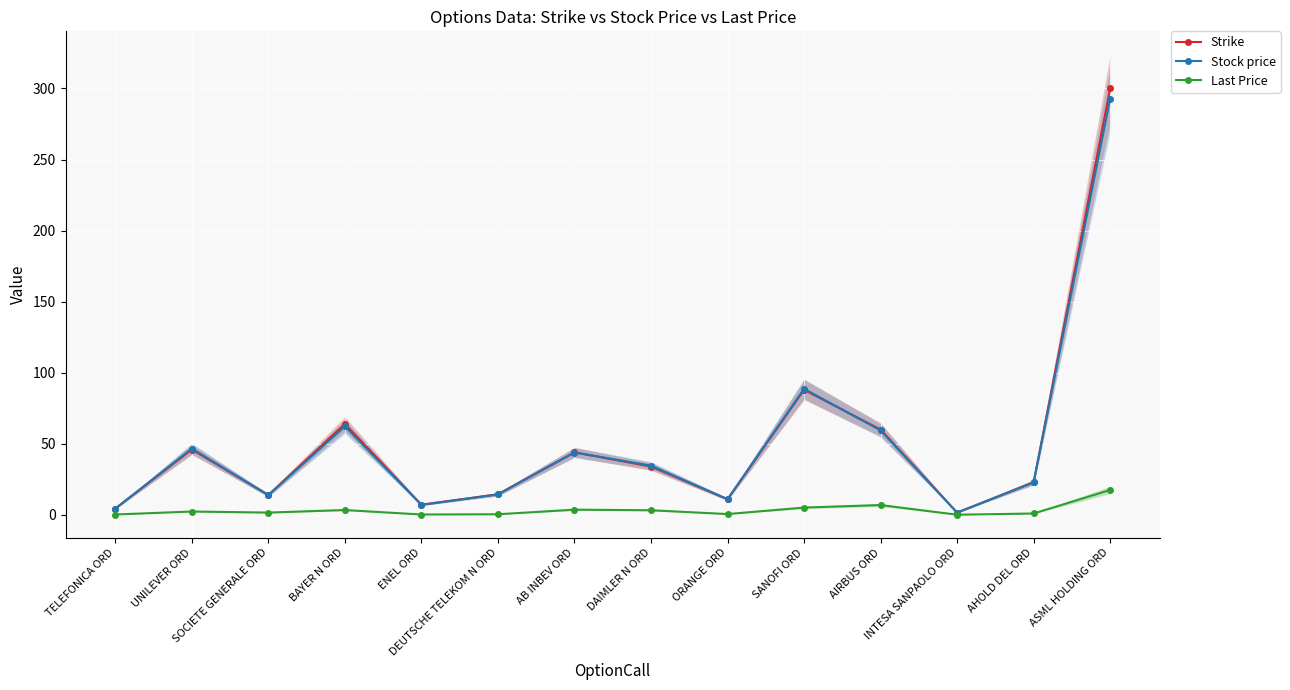

Count the number of data series in this chart.

3